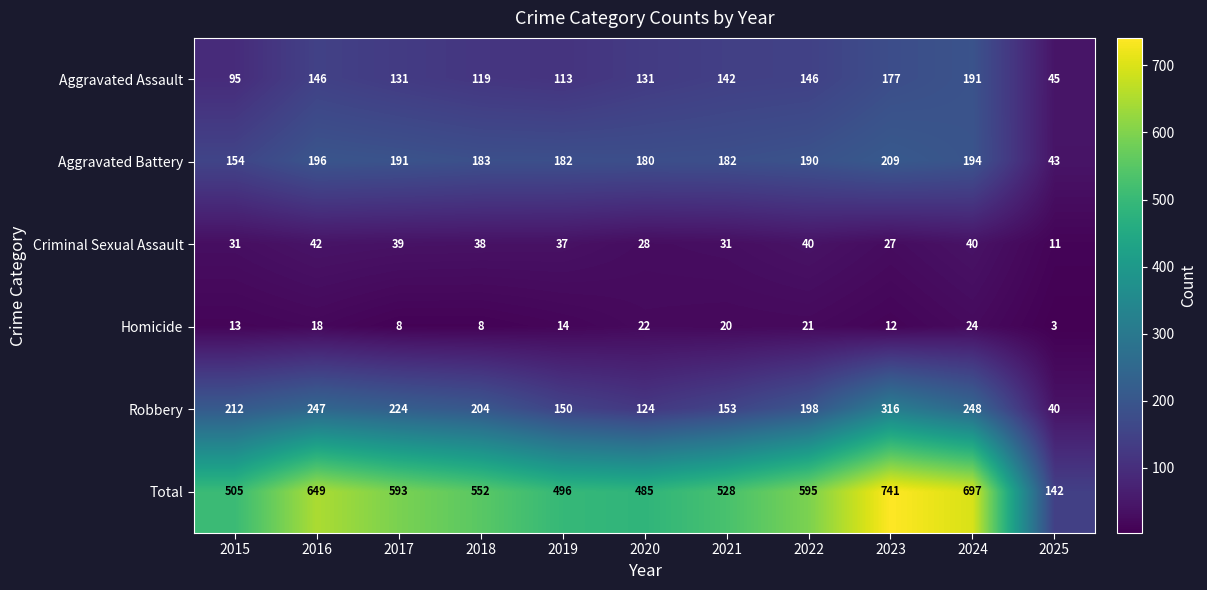

At which category is the sum across all series the highest?

2023